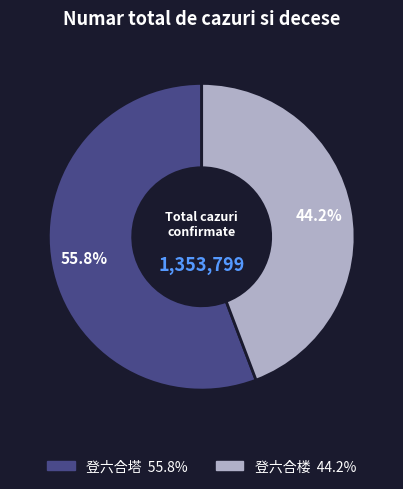

To the nearest percent, what is the average slice percentage?

50%